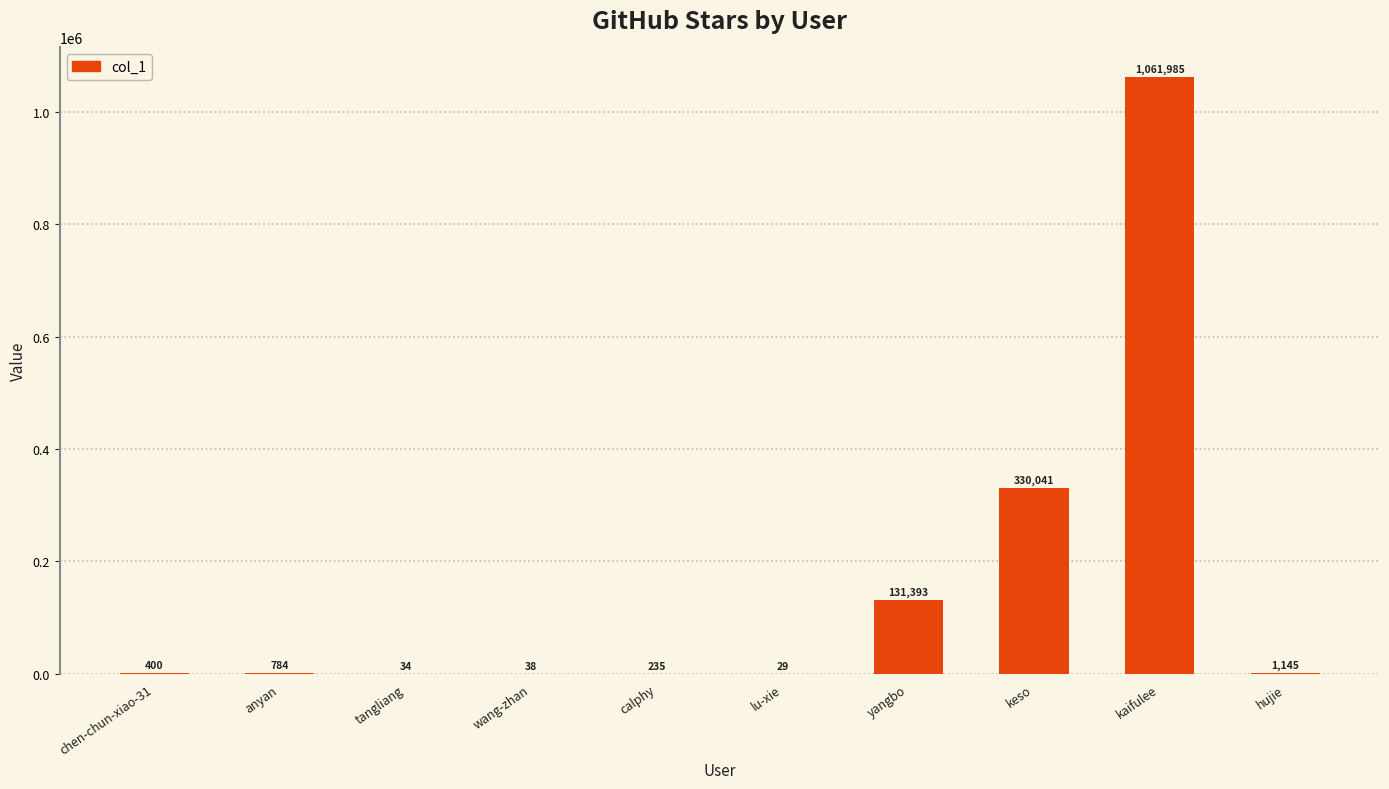

What is the sum of the values at wang-zhan and hujie?

1183